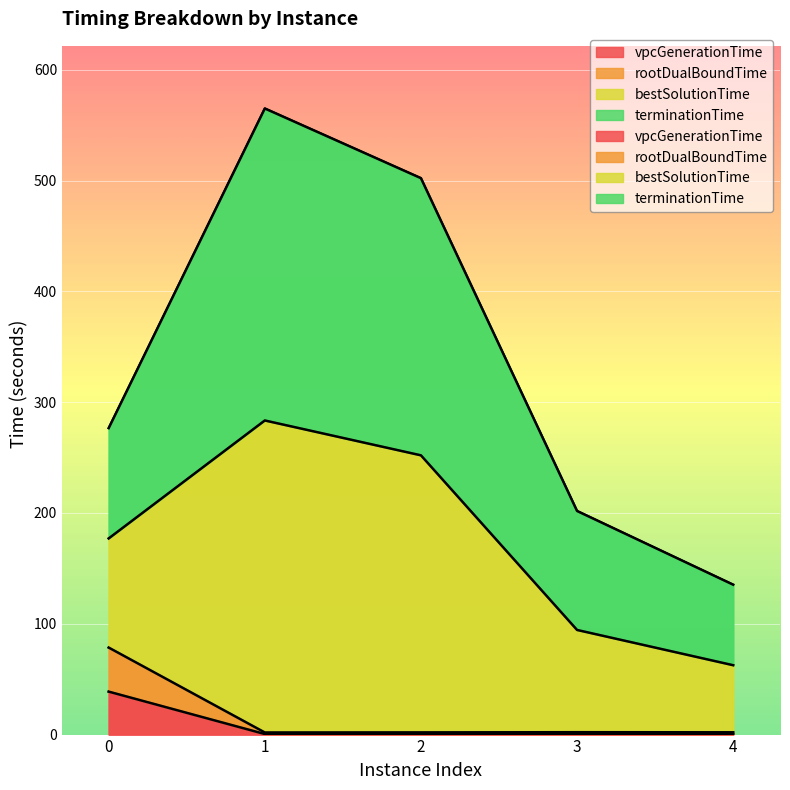

Between 0 and 3, which series saw the biggest shift?

rootDualBoundTime